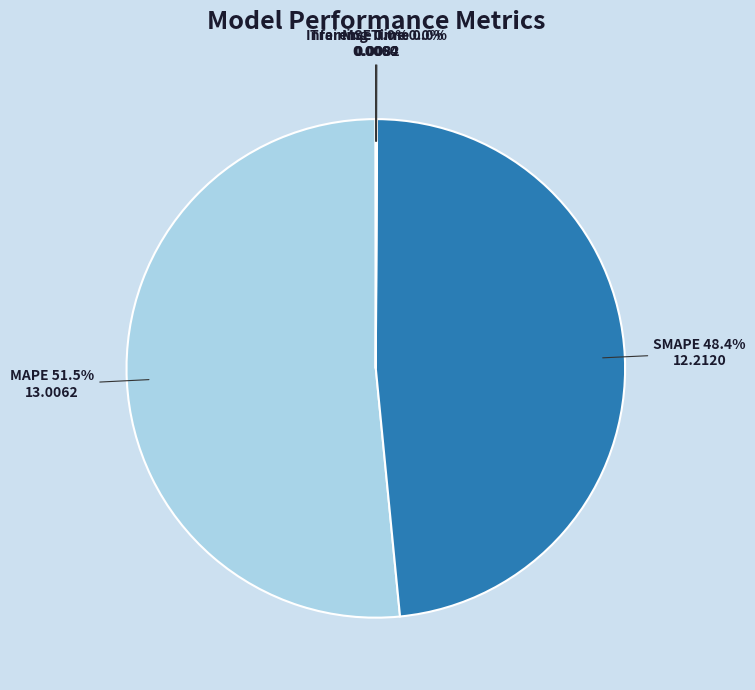

What is the largest slice in the pie chart?

MAPE